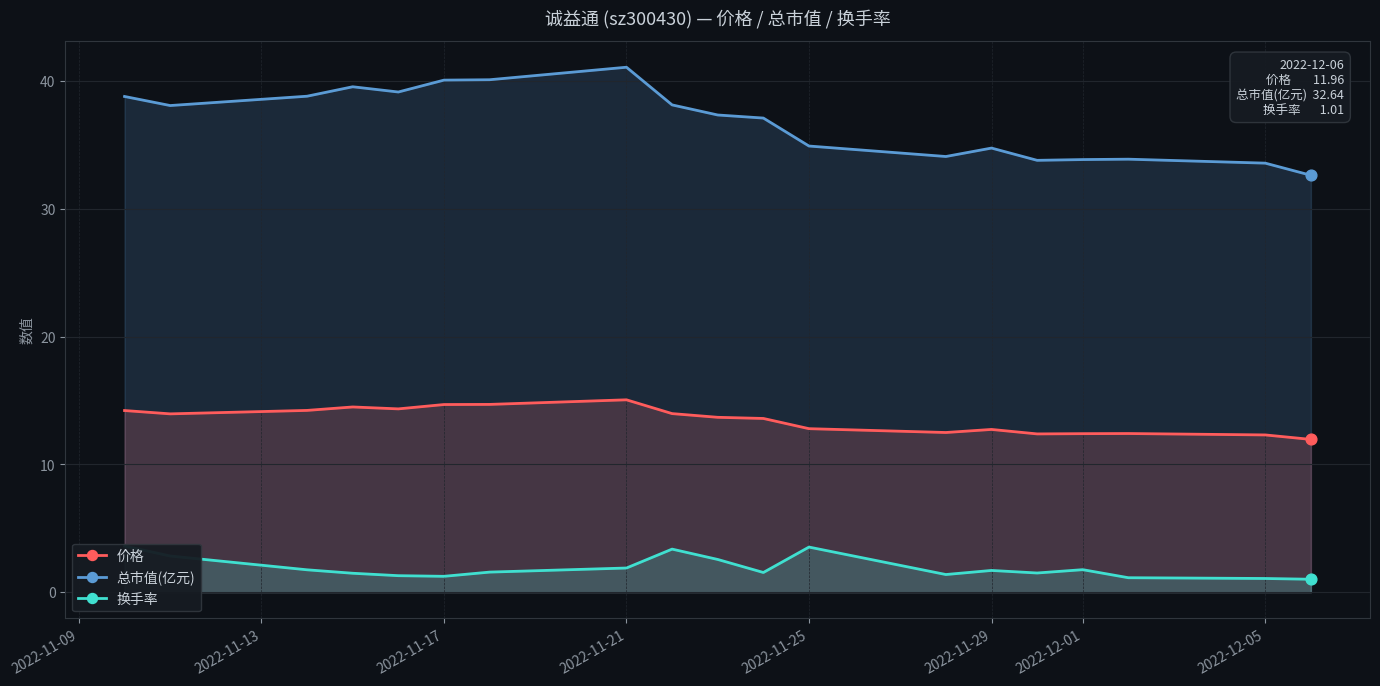

What are all the series names shown in the legend?

价格, 总市值(亿元), 换手率